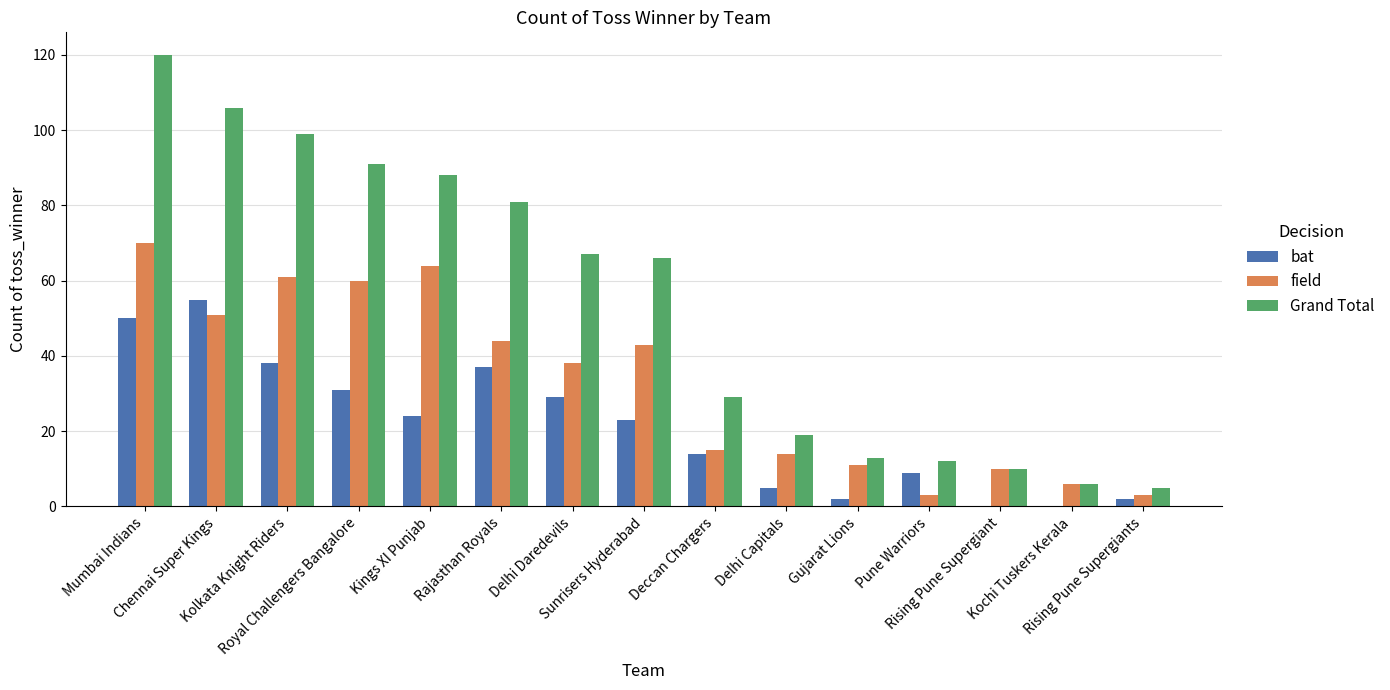

At which category is the sum across all series the highest?

Mumbai Indians